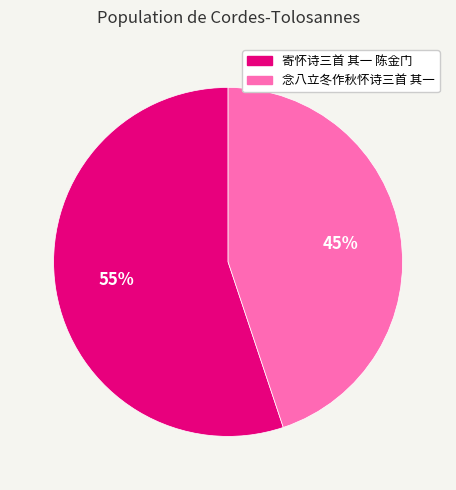

Is the sum of 念八立冬作秋怀诗三首 其一 and 寄怀诗三首 其一 陈金门 greater than half?

Yes